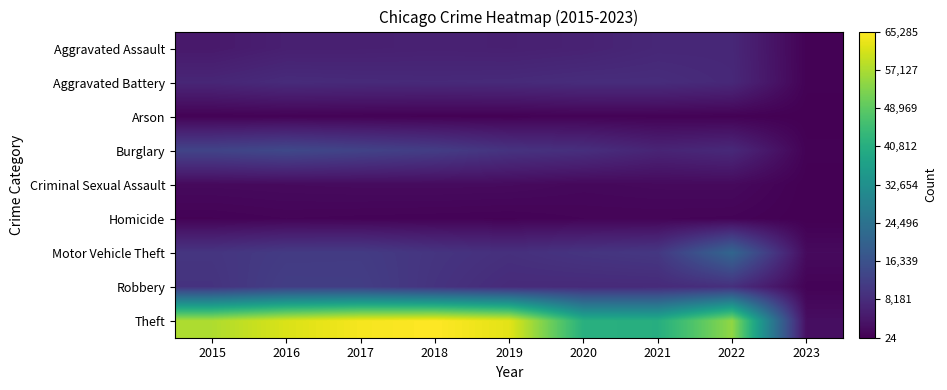

Reading right to left, transcribe all the data shown in this chart.

Aggravated Assault: 2023=348	2022=7270	2021=7243	2020=6263	2019=5840	2018=6001	2017=5793	2016=5712	2015=4480
Aggravated Battery: 2023=397	2022=7487	2021=8346	2020=8319	2019=7857	2018=7734	2017=7845	2016=8085	2015=7018
Arson: 2023=28	2022=422	2021=527	2020=589	2019=376	2018=373	2017=444	2016=515	2015=448
Burglary: 2023=401	2022=7577	2021=6659	2020=8757	2019=9639	2018=11746	2017=13001	2016=14289	2015=13184
Criminal Sexual Assault: 2023=69	2022=1738	2021=1685	2020=1451	2019=1877	2018=1976	2017=1940	2016=1816	2015=1669
Homicide: 2023=24	2022=710	2021=803	2020=787	2019=498	2018=589	2017=672	2016=786	2015=496
Motor Vehicle Theft: 2023=1816	2022=21385	2021=10596	2020=9953	2019=8977	2018=9983	2017=11380	2016=11286	2015=10068
Robbery: 2023=563	2022=8965	2021=7919	2020=7855	2019=7994	2018=9679	2017=11880	2016=11960	2015=9638
Theft: 2023=2464	2022=54523	2021=40773	2020=41310	2019=62485	2018=65285	2017=64381	2016=61618	2015=57350